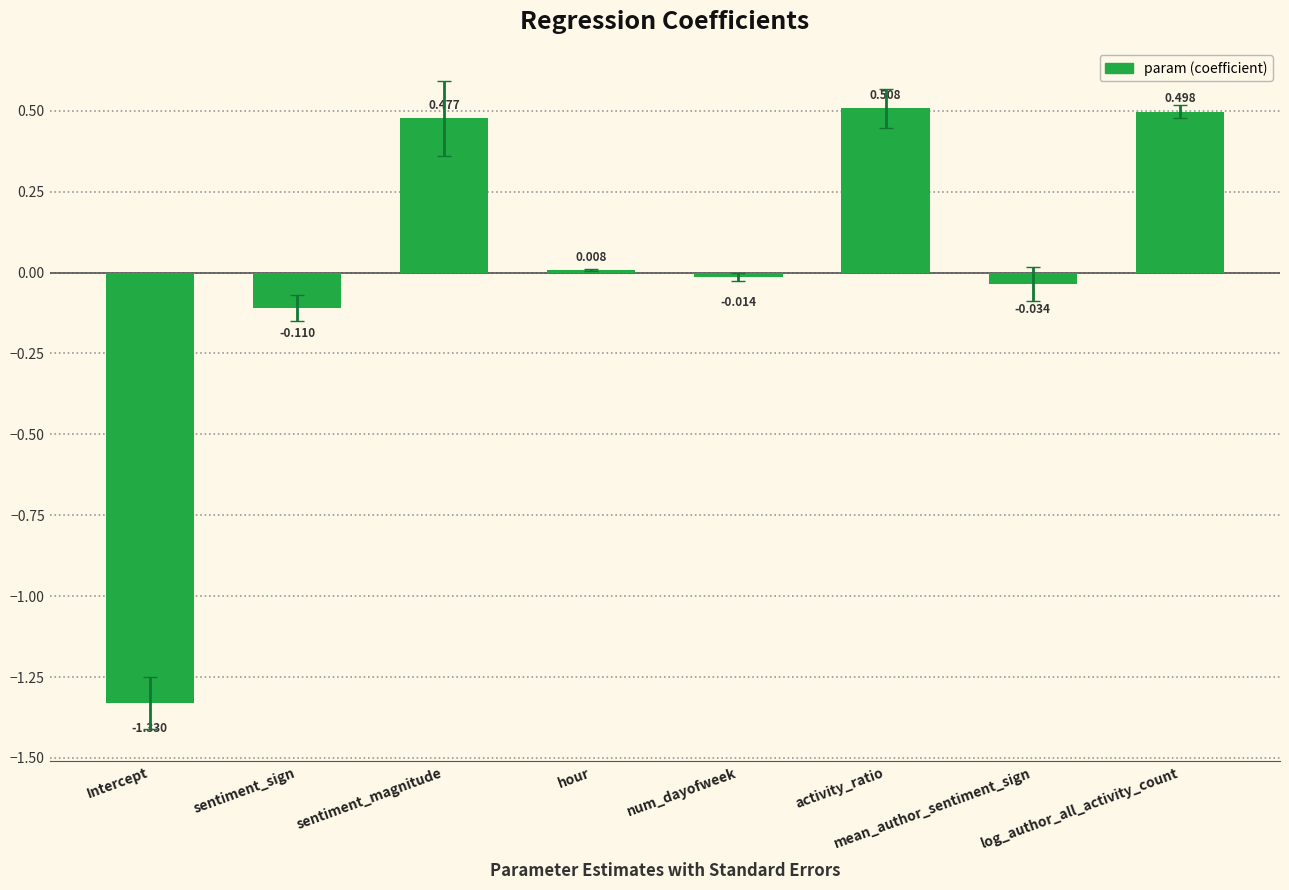

What is the label of the 6th bar from the right?

sentiment_magnitude